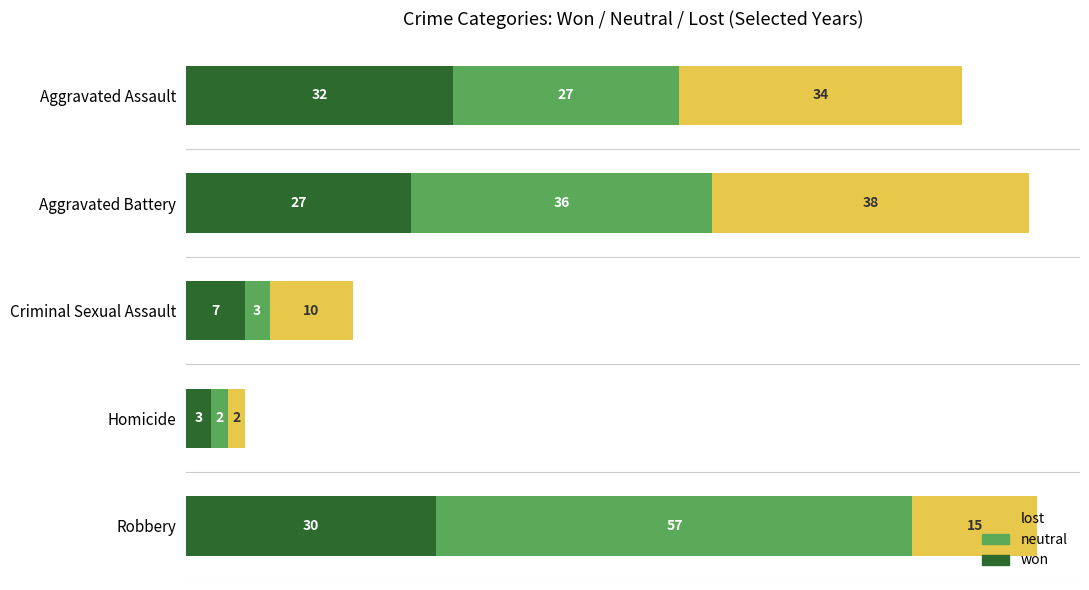

What is the sum of the won values at Robbery and Homicide?

33